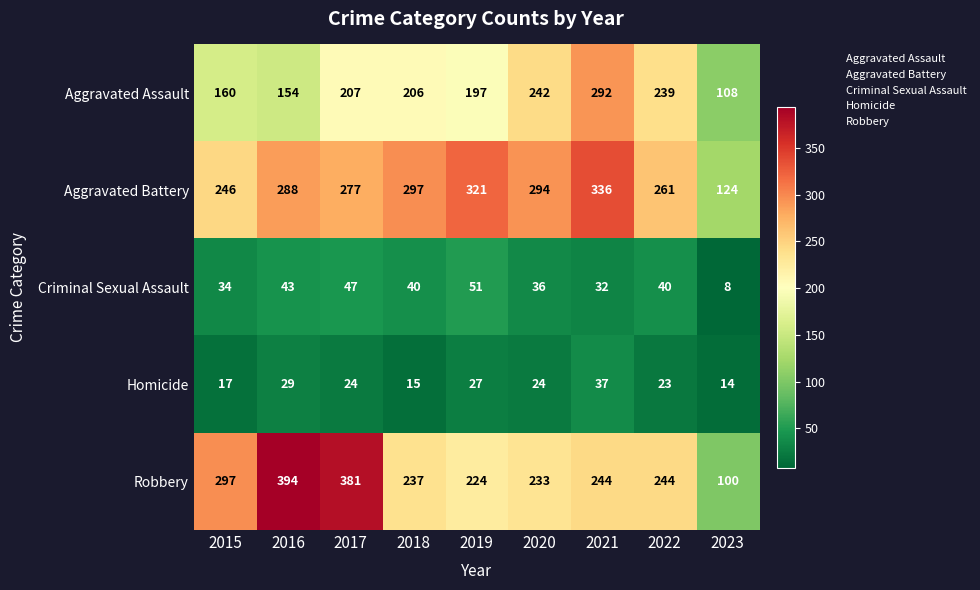

Which series has the largest range (max minus min)?

Robbery